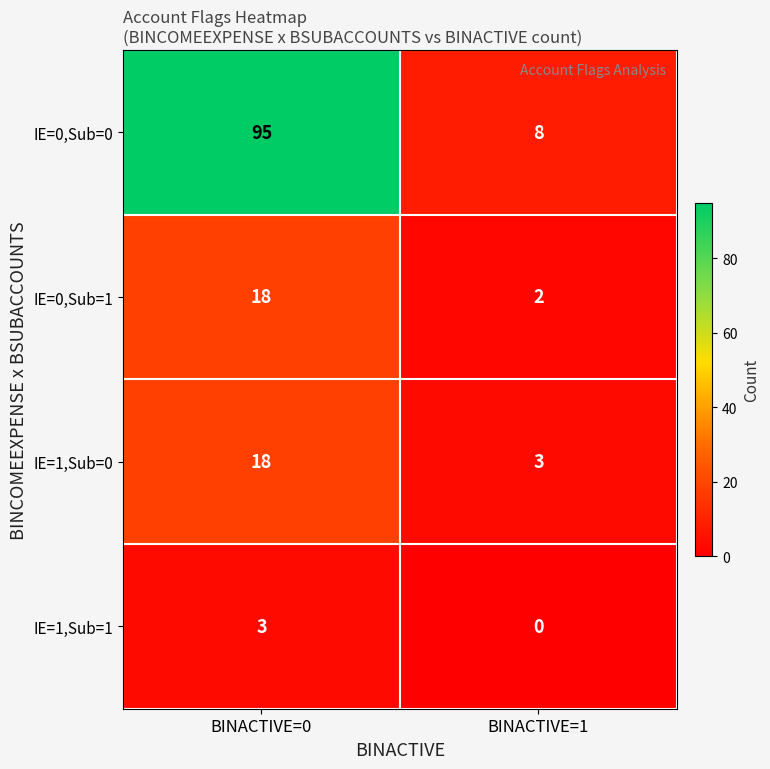

What is the difference between the maximum and minimum values in the IE=0,Sub=1 series?

16